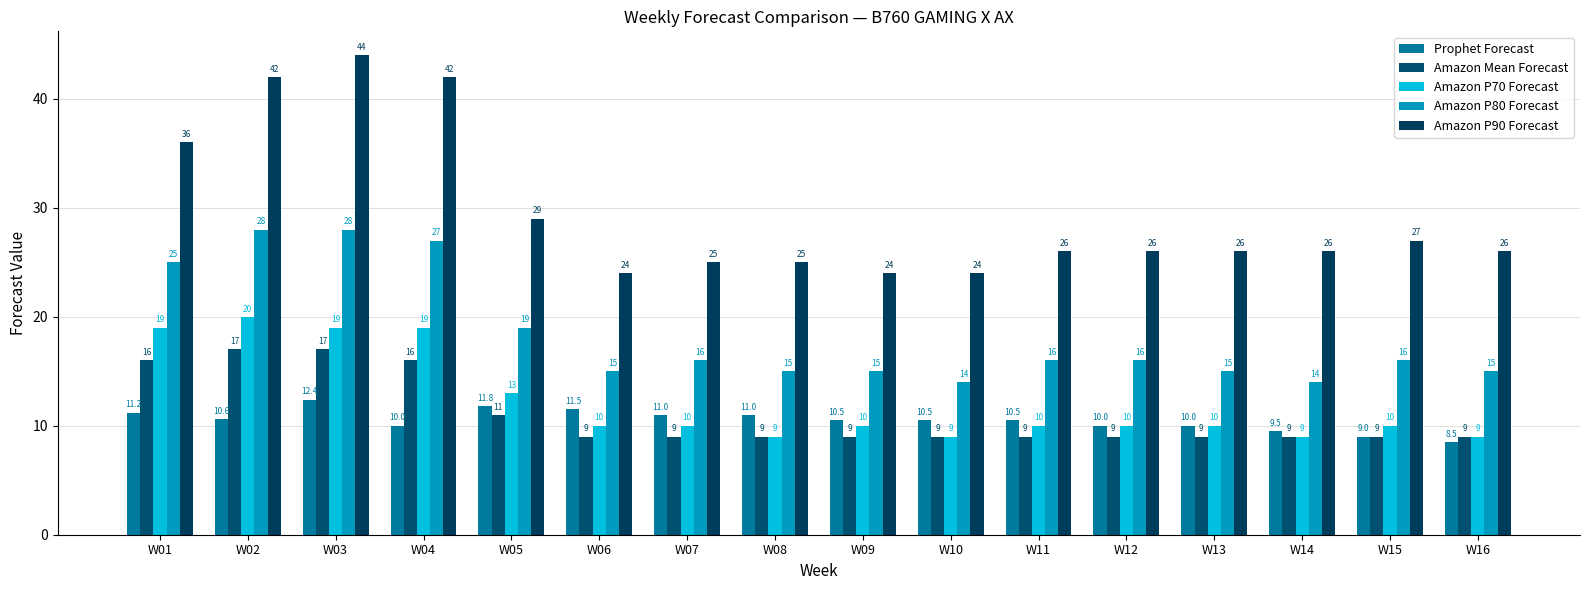

What is the difference between the Prophet Forecast values at W06 and W08?

0.5